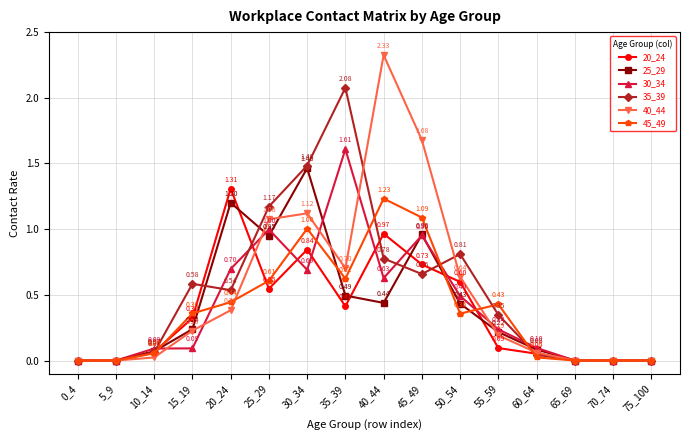

Which series has the widest spread of values?

40_44